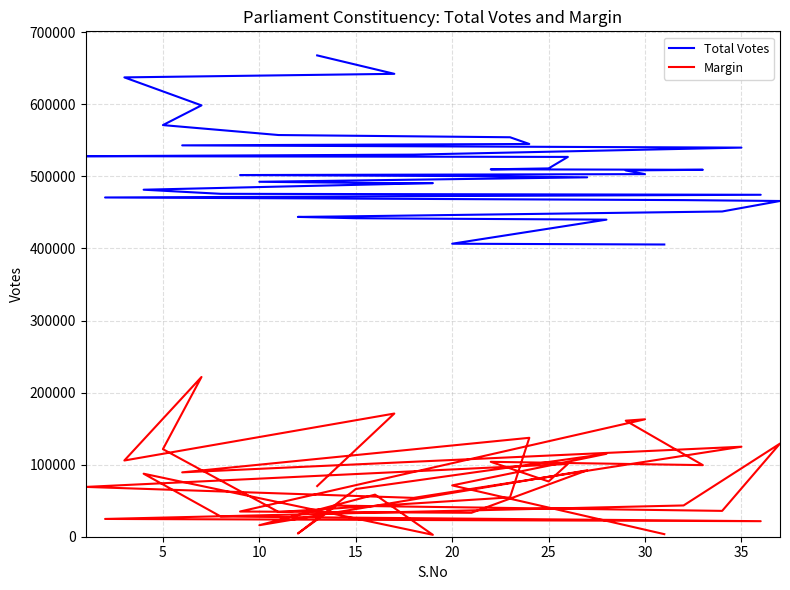

True or false: Total Votes has more than 2 interior local peaks.

False